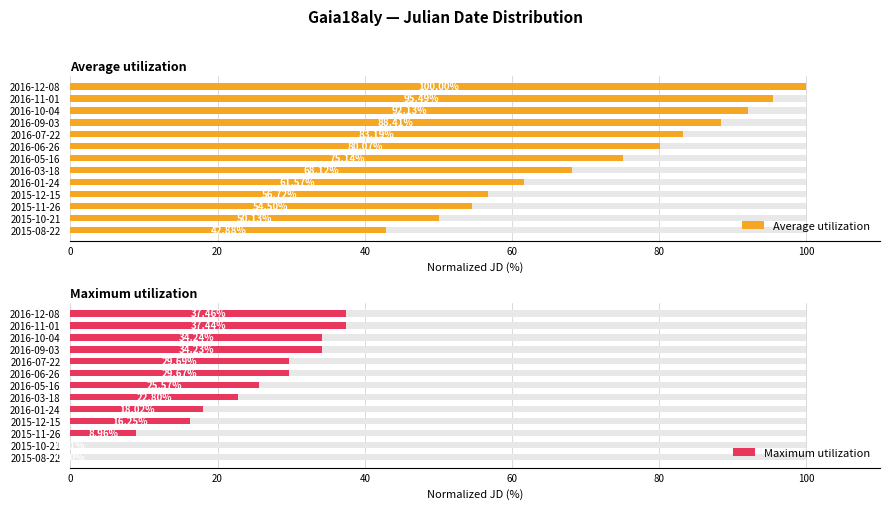

Count the number of data series in this chart.

2